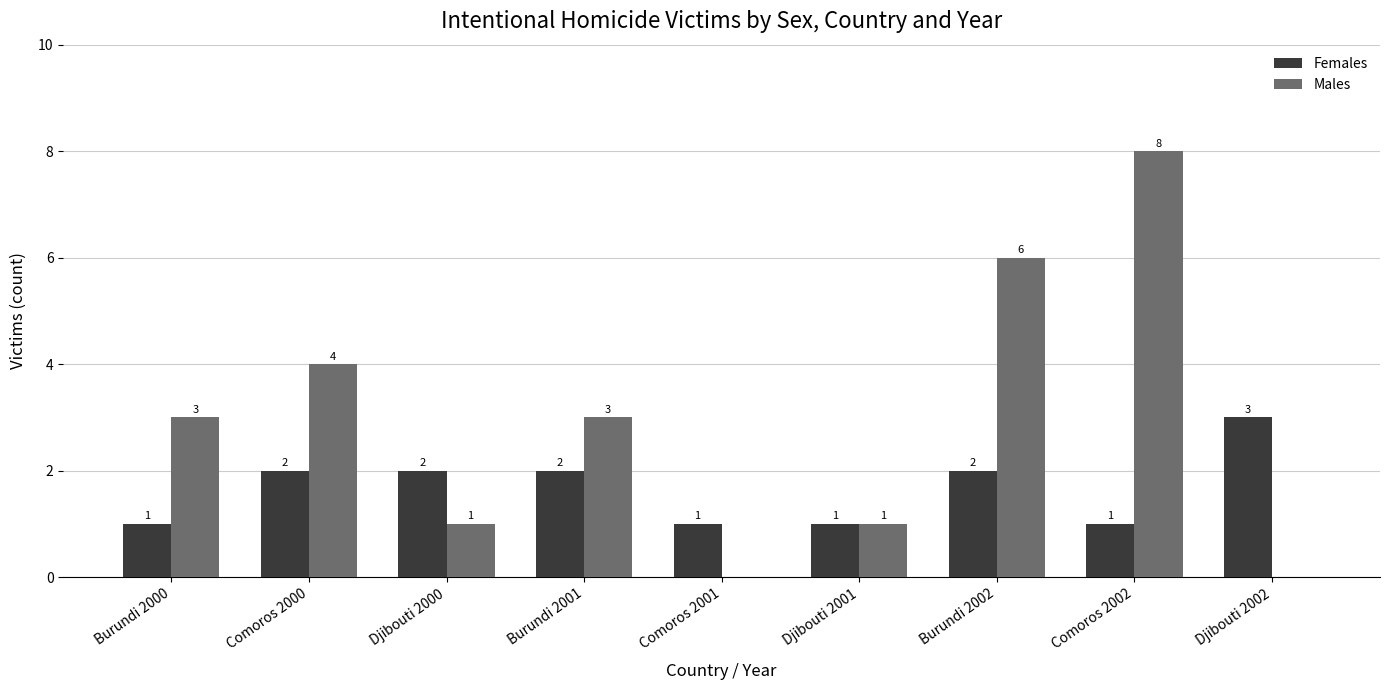

Which series changed the most between Djibouti 2000 and Burundi 2002?

Males